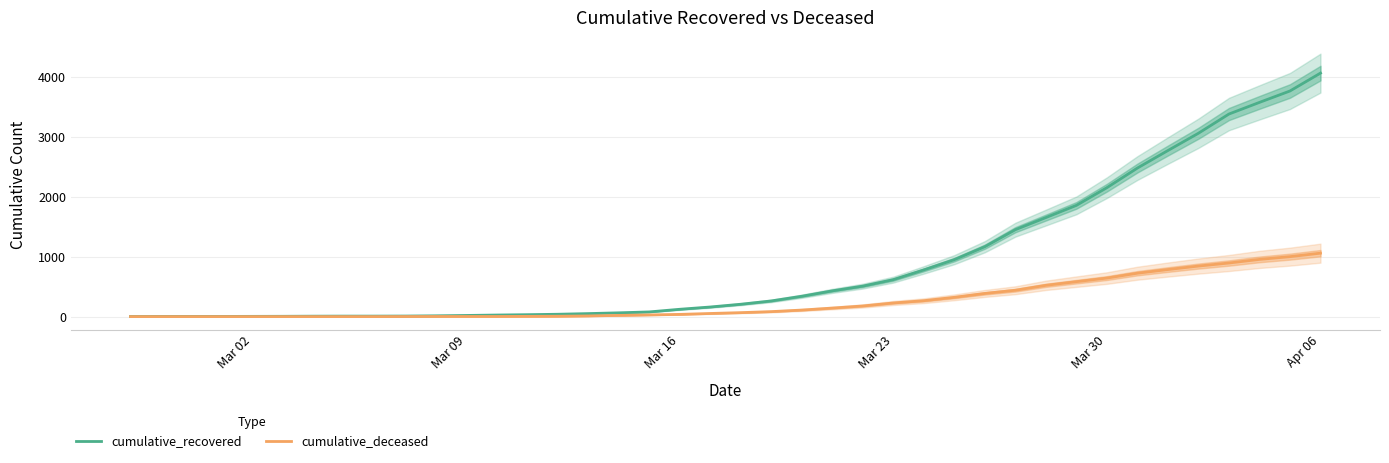

What is the highest value of the cumulative_recovered series?

4057